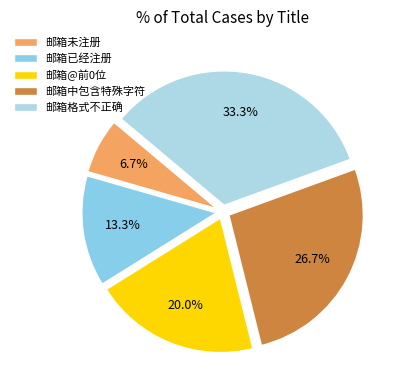

To the nearest percent, what portion does 邮箱中包含特殊字符 represent?

27%